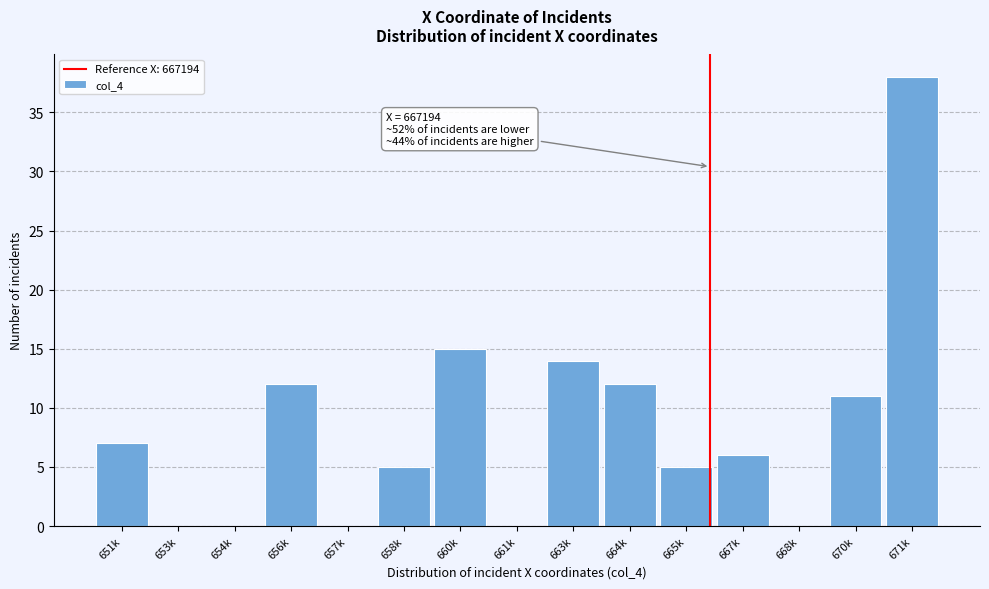

Reading left to right, what are all the values shown in this chart?

651k=7	653k=0	654k=0	656k=12	657k=0	658k=5	660k=15	661k=0	663k=14	664k=12	665k=5	667k=6	668k=0	670k=11	671k=38